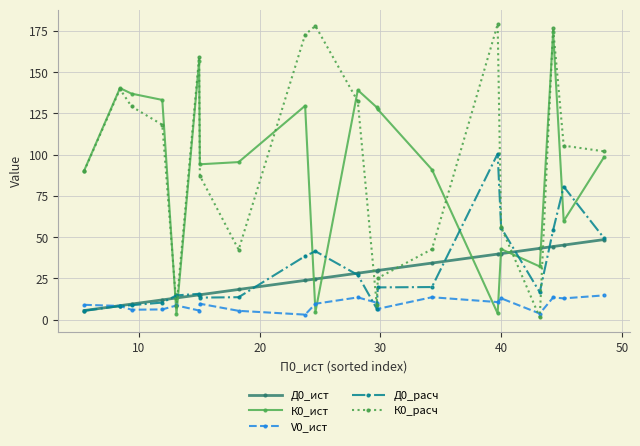

What is the highest value of the К0_расч series?

179.1